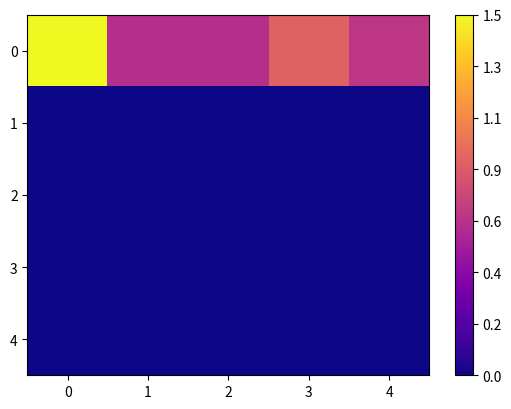

Reading left to right, what are all the values shown in this chart?

row_0: 0=400	1=166	2=166	3=238	4=177
row_1: 0=0	1=0	2=0	3=0	4=0
row_2: 0=0	1=0	2=0	3=0	4=0
row_3: 0=0	1=0	2=0	3=0	4=0
row_4: 0=0	1=0	2=0	3=0	4=0